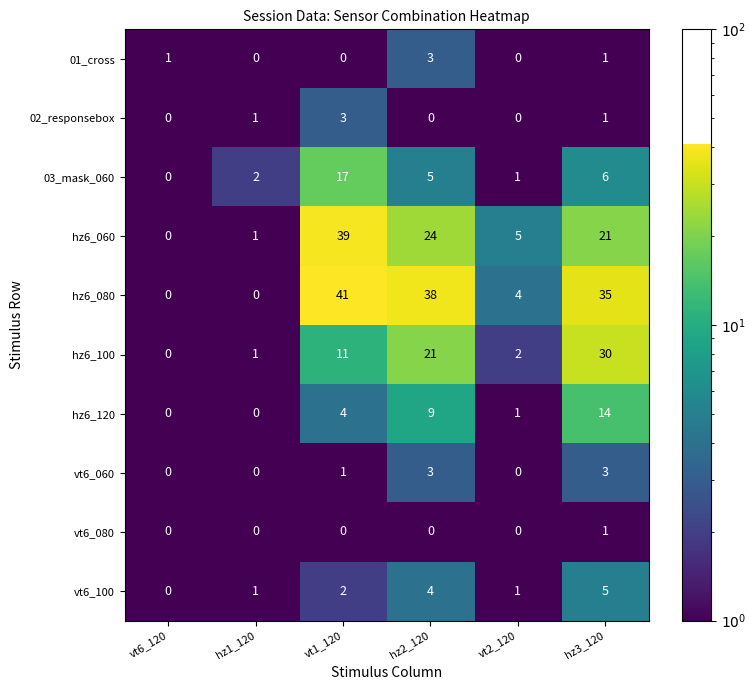

The 02_responsebox series shows 1 at hz1_120. True or false?

True